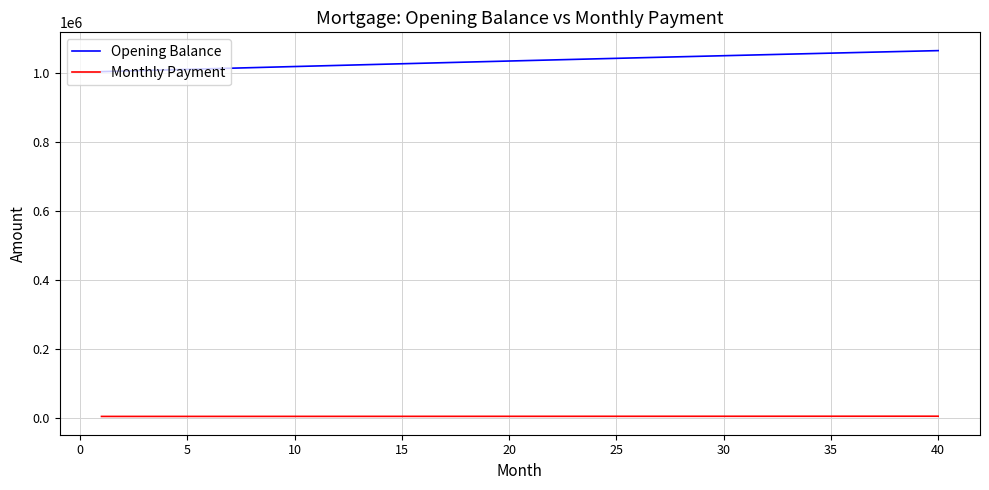

True or false: Opening Balance and Monthly Payment cross at least once.

False